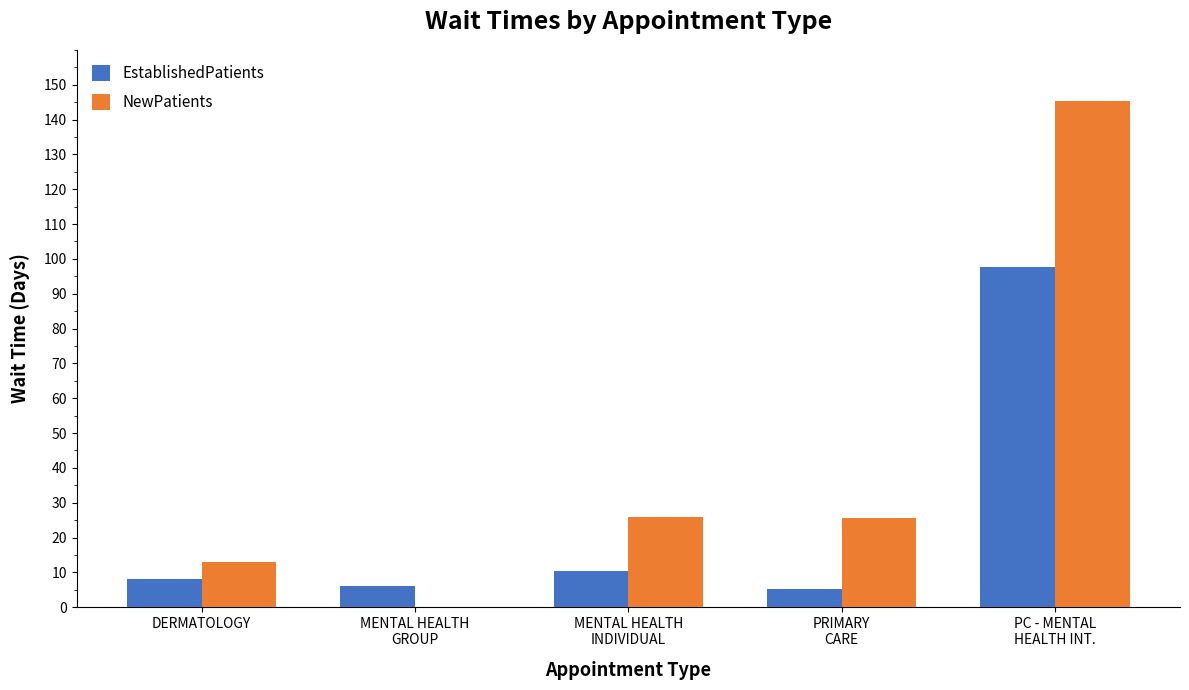

What is the approximate value of NewPatients at MENTAL HEALTH
INDIVIDUAL?

25.8